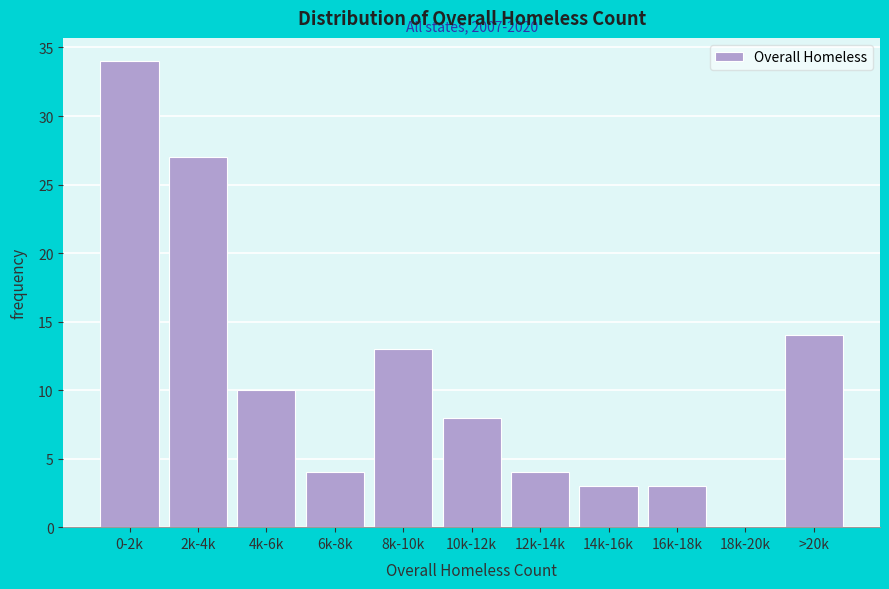

Reading left to right, what are all the values shown in this chart?

0-2k=34	2k-4k=27	4k-6k=10	6k-8k=4	8k-10k=13	10k-12k=8	12k-14k=4	14k-16k=3	16k-18k=3	18k-20k=0	>20k=14